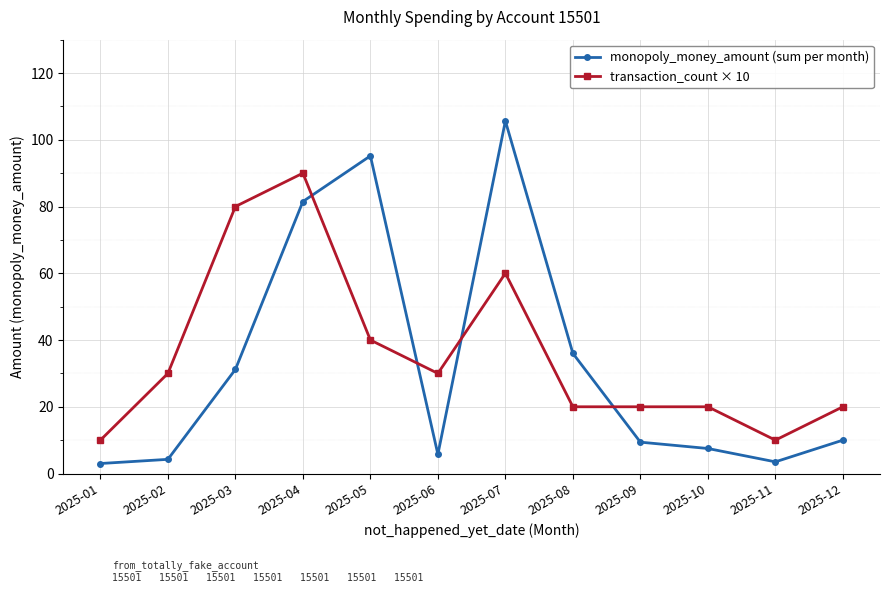

What is the value of the transaction_count × 10 point at the 1st from the left?

10.0